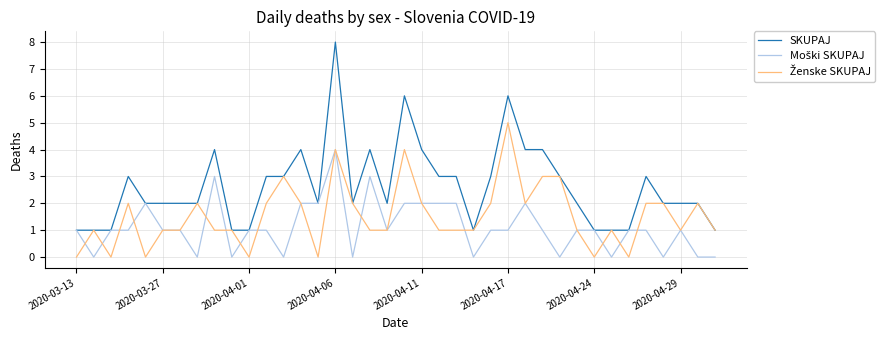

Which series has the widest spread of values?

SKUPAJ